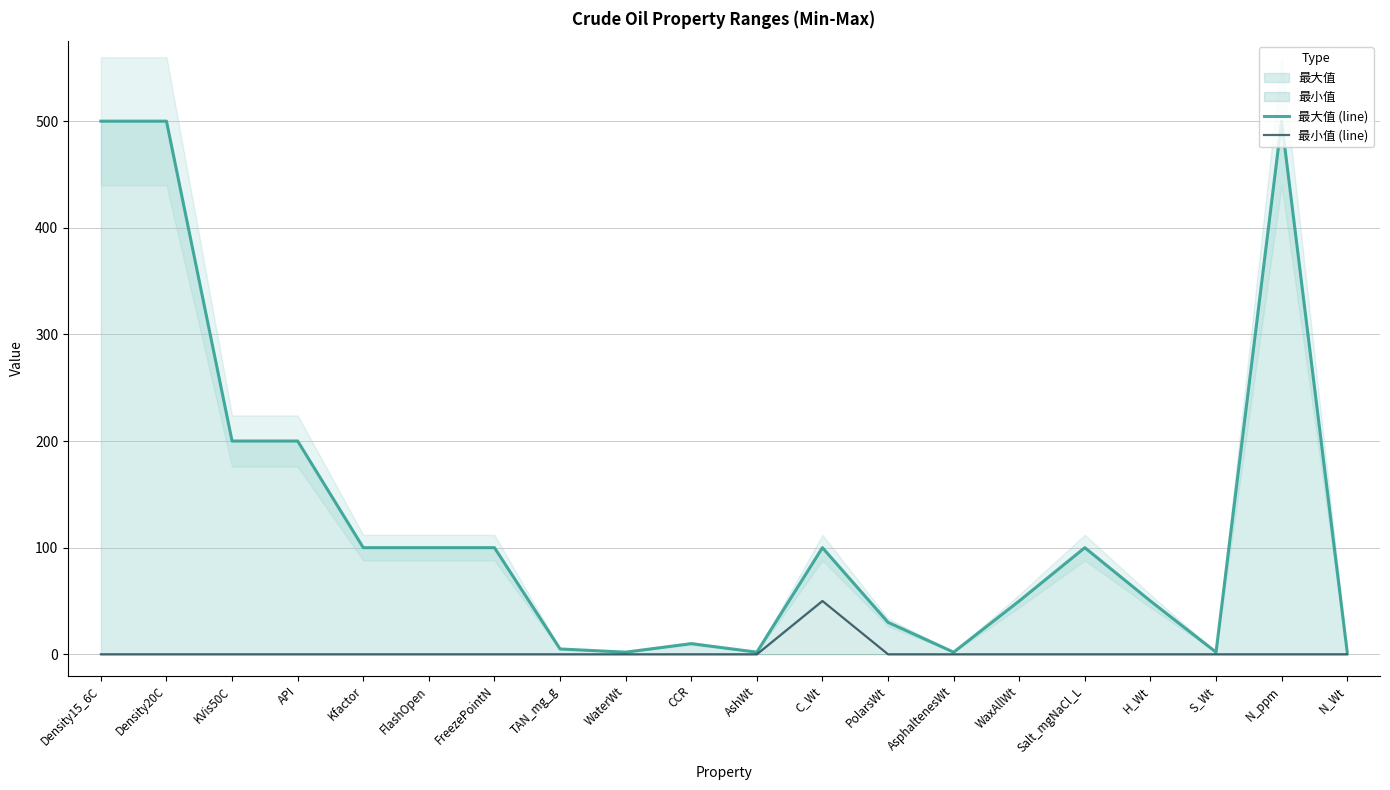

How many interior local peaks does the 最大值 (line) series have?

4